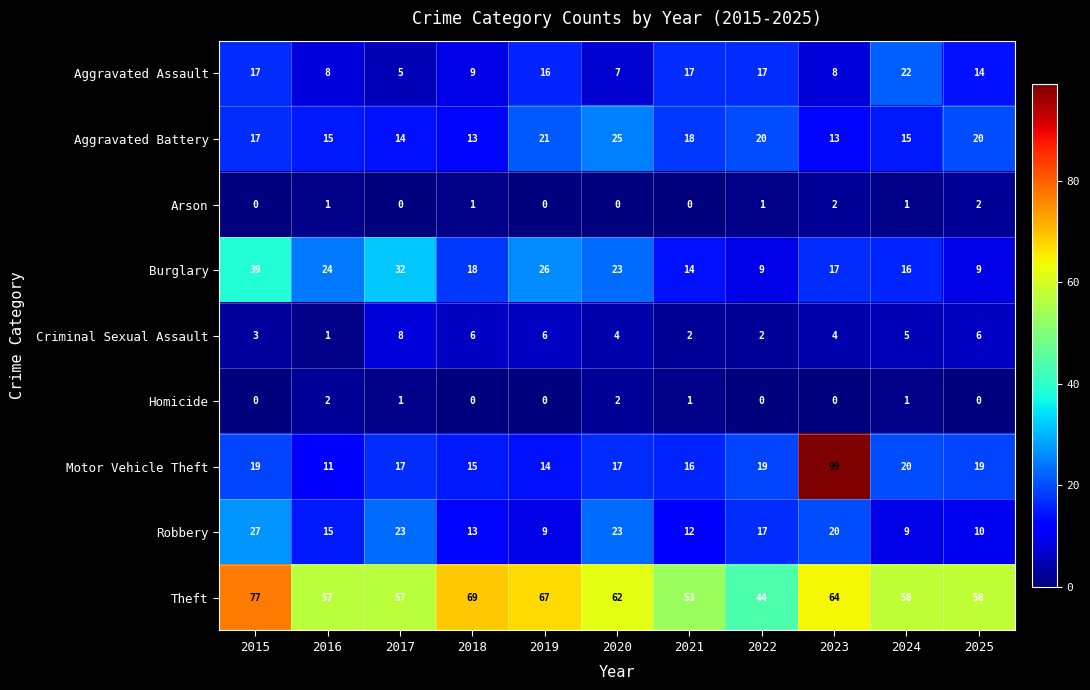

At how many categories does at least one series exceed 29?

11